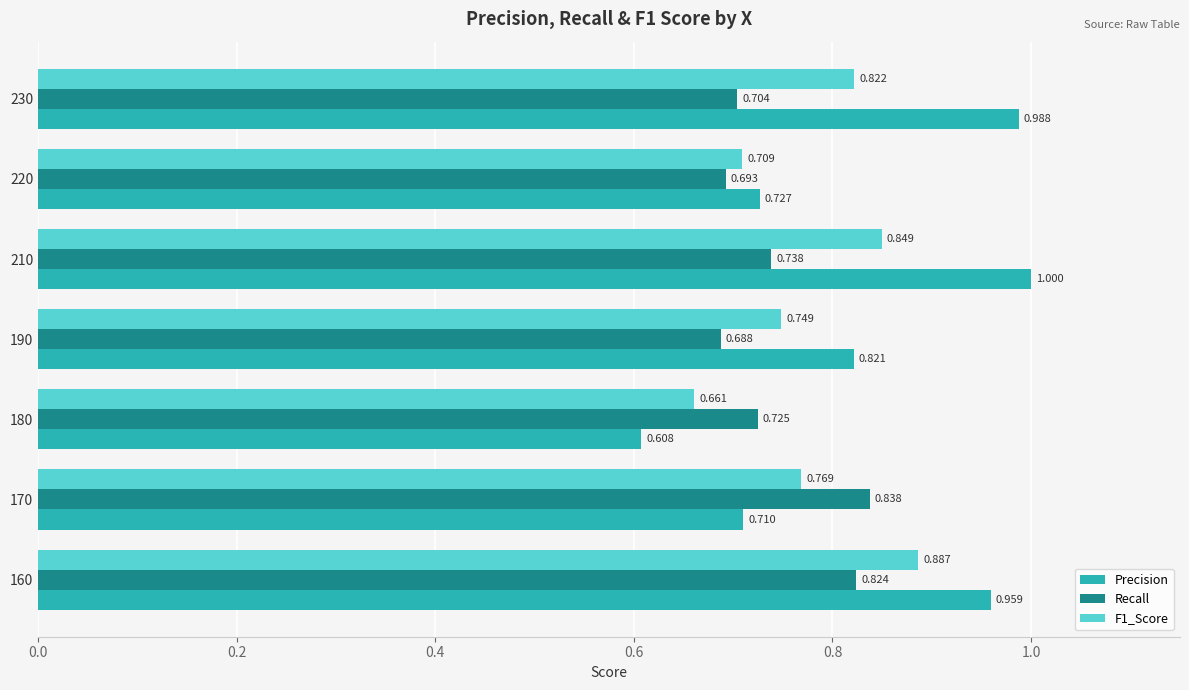

Is the value of F1_Score at 220 greater than the value of Recall at 180?

No